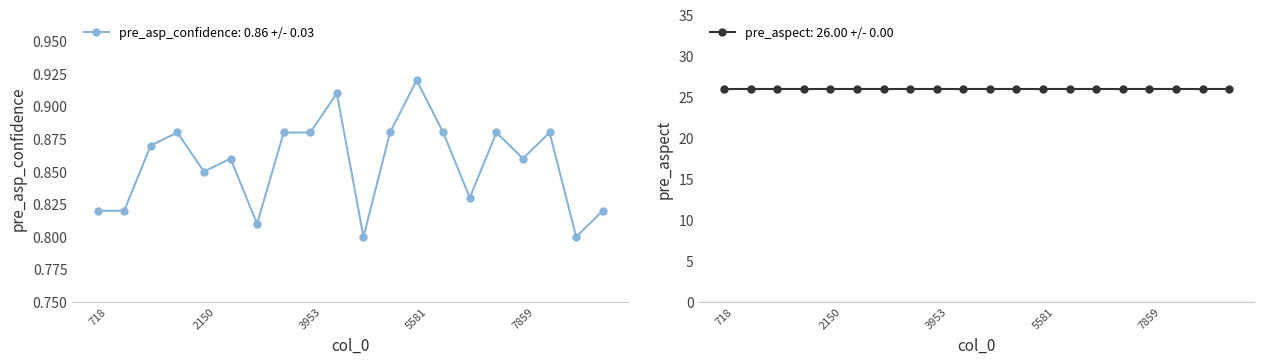

What value does the data have at 5054?

0.8